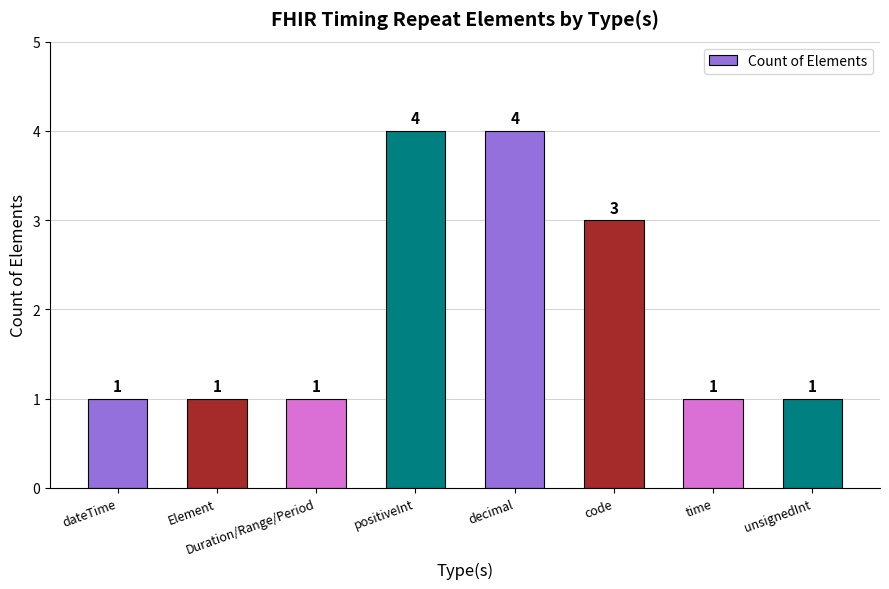

What is the sum of all values?

16